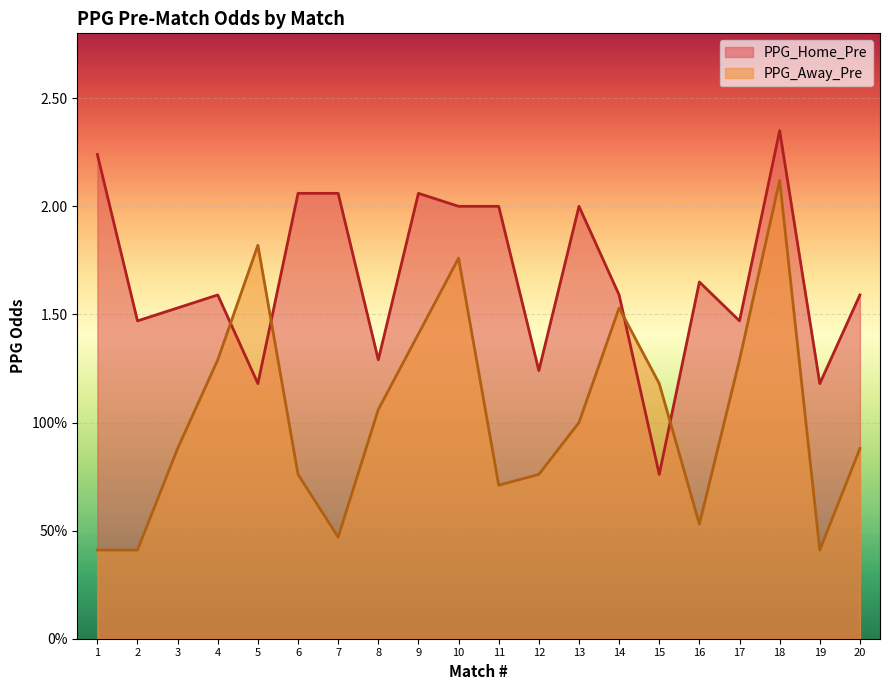

Which series ends up on top after the final intersection of PPG_Home_Pre and PPG_Away_Pre?

PPG_Home_Pre